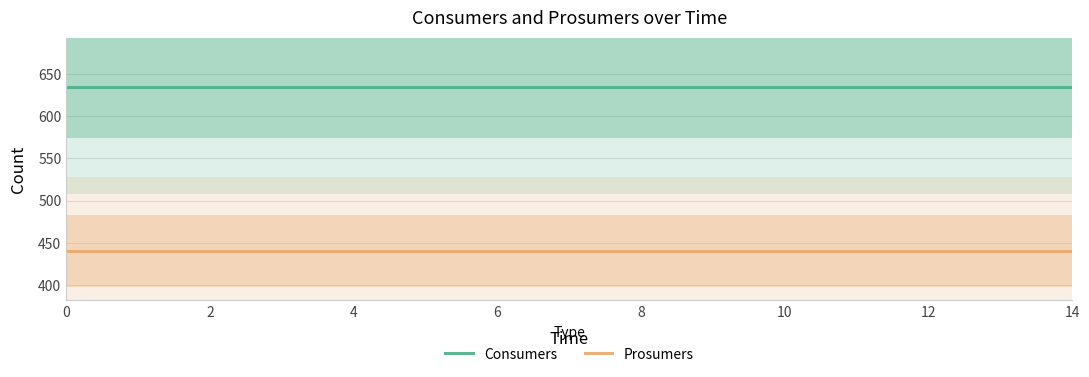

What is the label of the 3rd point from the right?

12